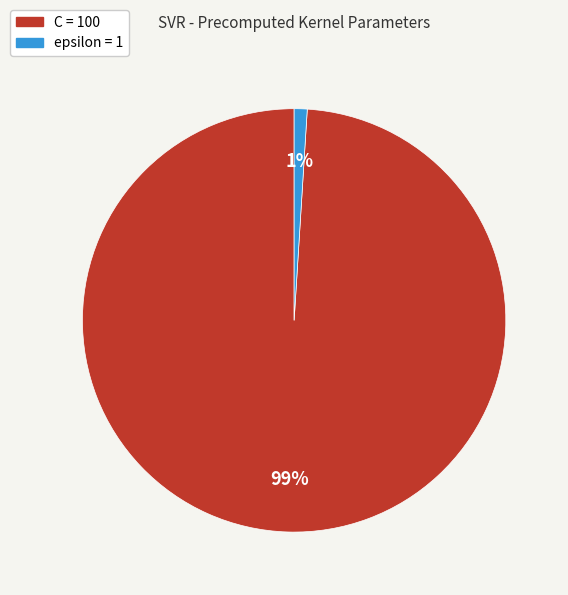

What is the largest slice in the pie chart?

C